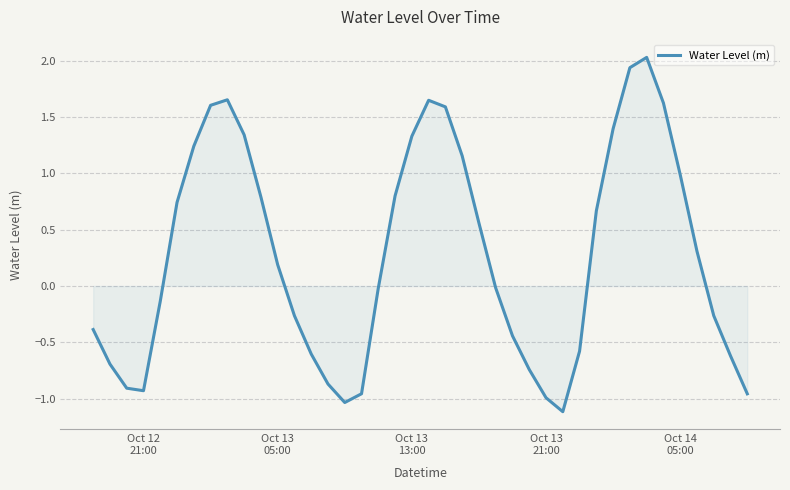

What is the sum of all values?

11.1